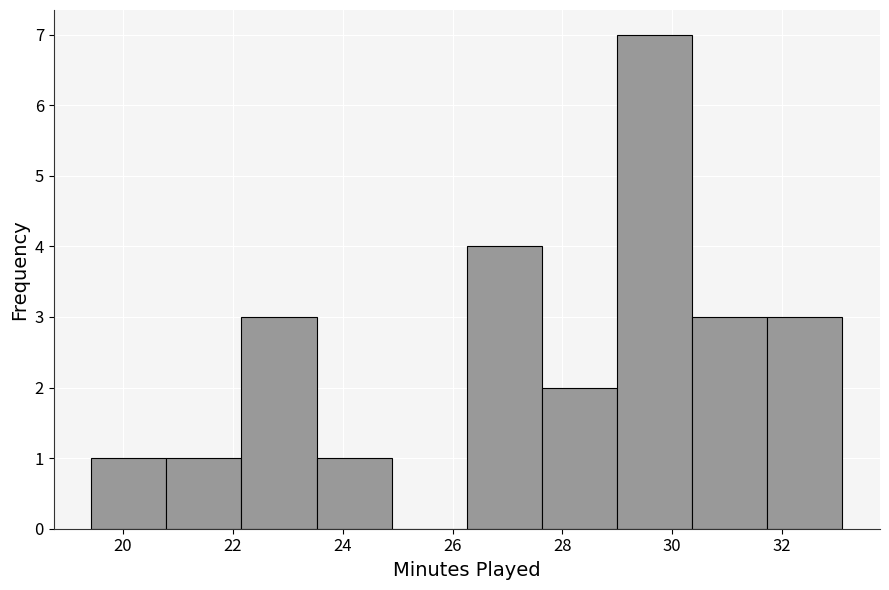

Reading left to right, list every bar in this chart as the range it spans on the x-axis followed by its height. Neither the bar edges nor the heights are printed on the chart, so give them approximately, as read against the axes.

19.4 to 20.8: 1
20.8 to 22.2: 1
22.2 to 23.6: 3
23.6 to 24.8: 1
24.8 to 26.2: 0
26.2 to 27.6: 4
27.6 to 29.0: 2
29.0 to 30.4: 7
30.4 to 31.8: 3
31.8 to 33.2: 3